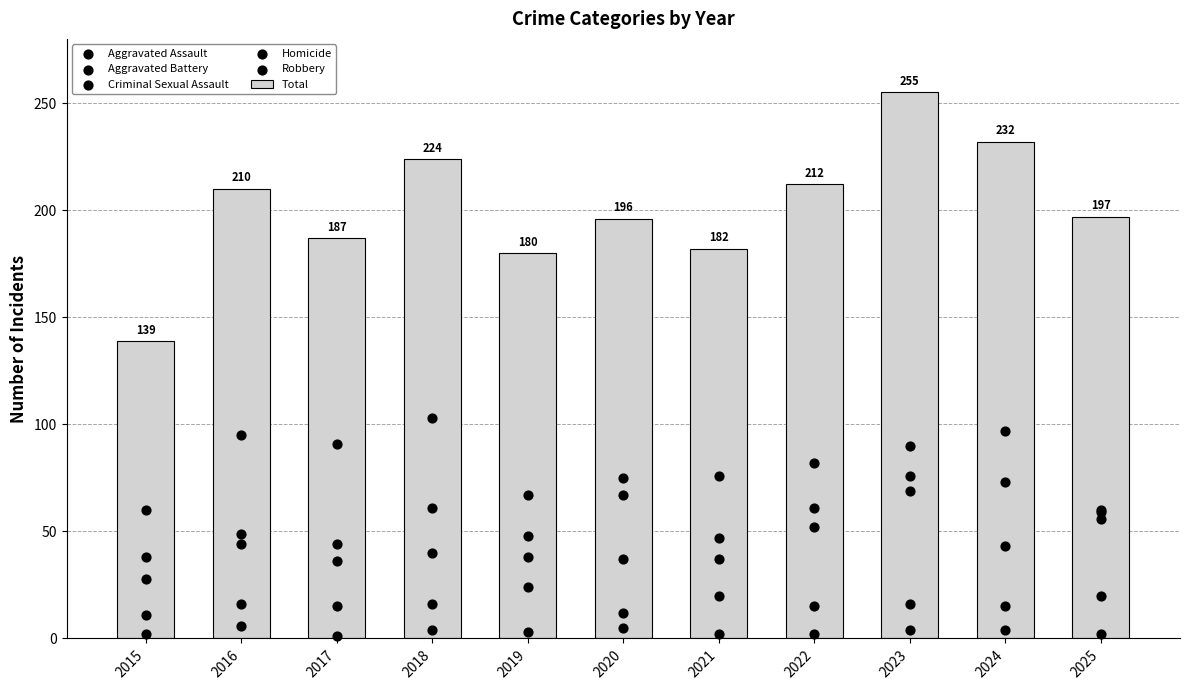

Which series has the largest total across all categories?

Total